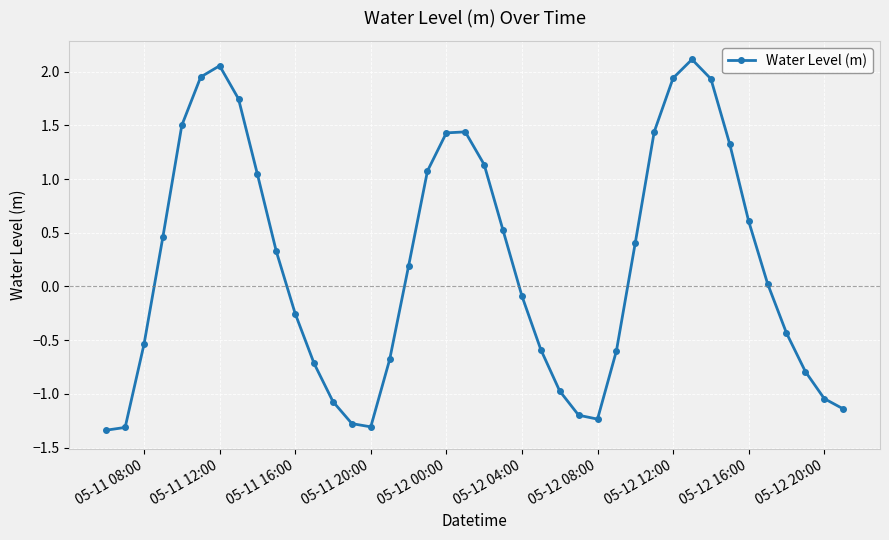

What is the difference between the maximum and minimum values?

3.5